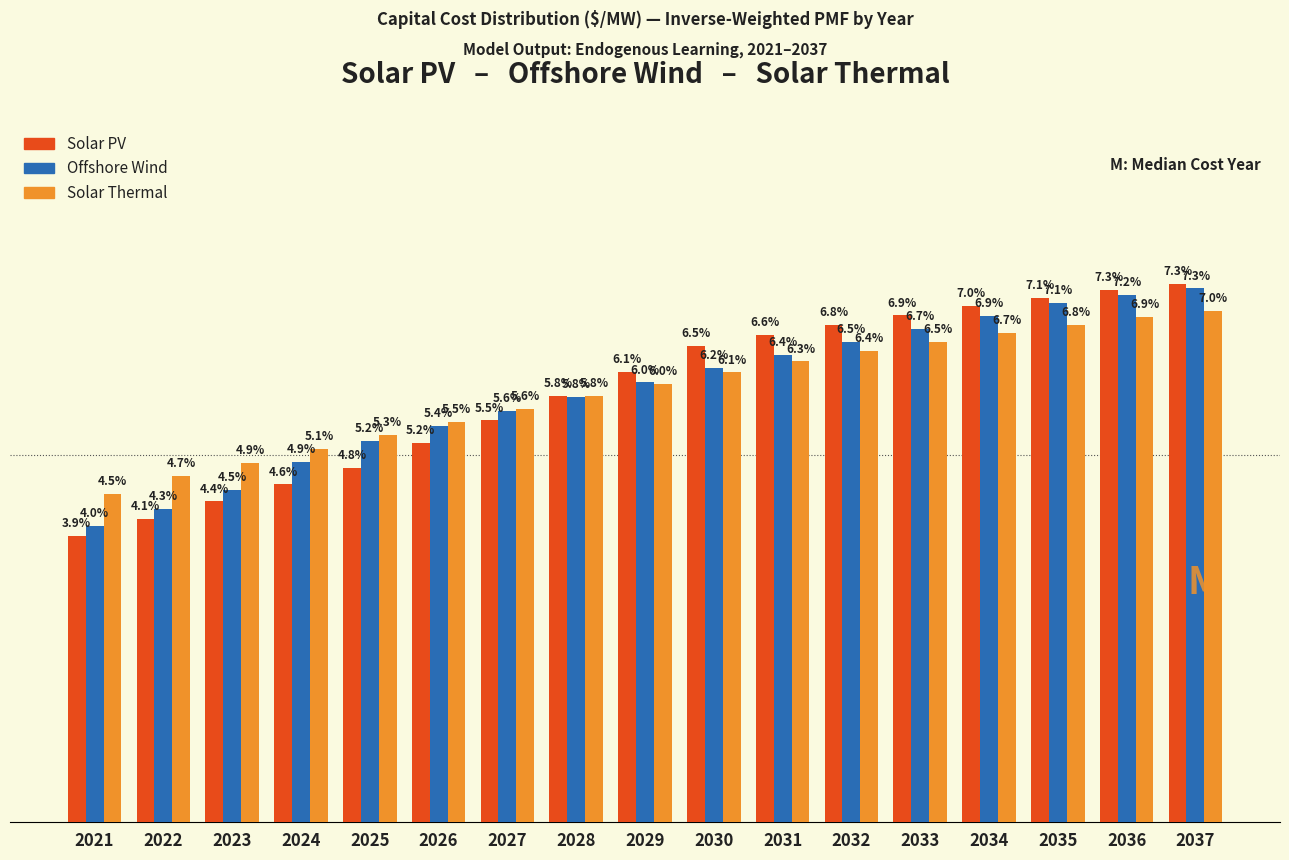

Is the value of Solar Thermal at 2033 greater than the value of Offshore Wind at 2028?

Yes